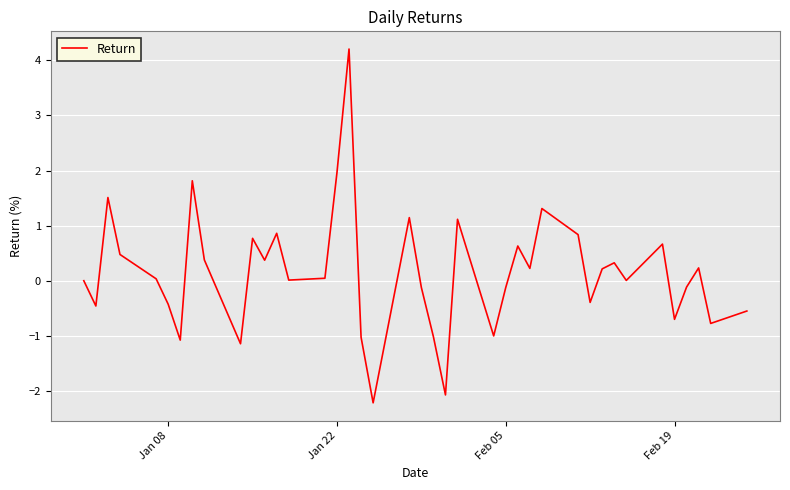

What is the difference between the maximum and minimum values?

6.4